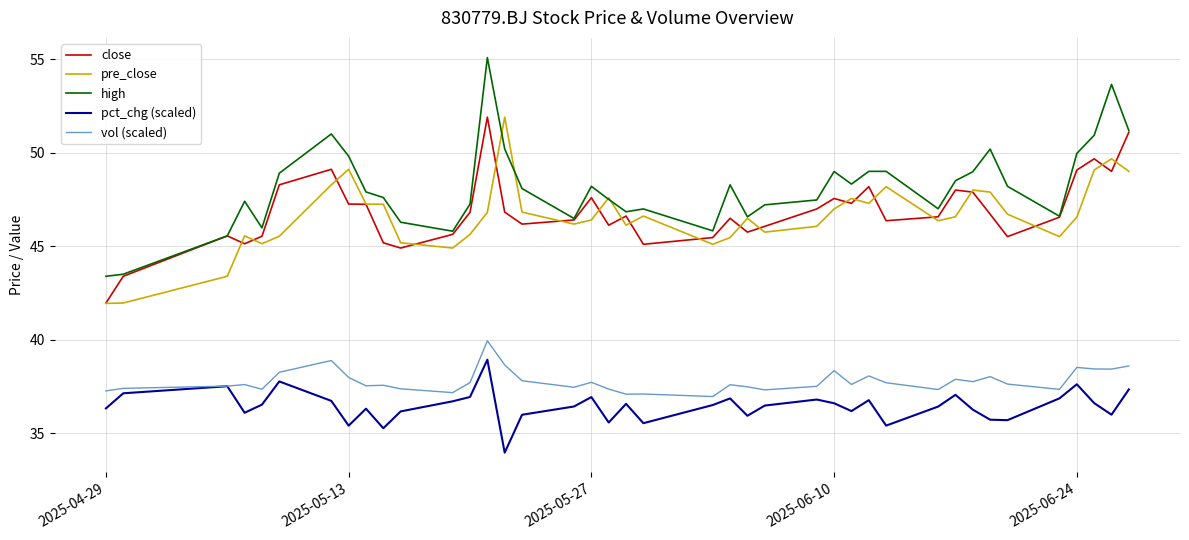

Does the chart display data point markers on the line(s)?

No